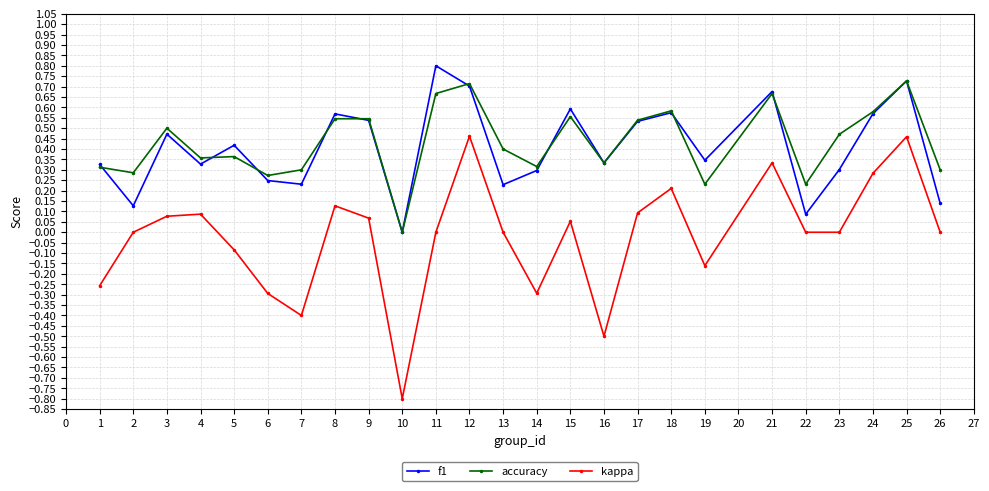

Is it true that accuracy equals 0.1 at 2?

False